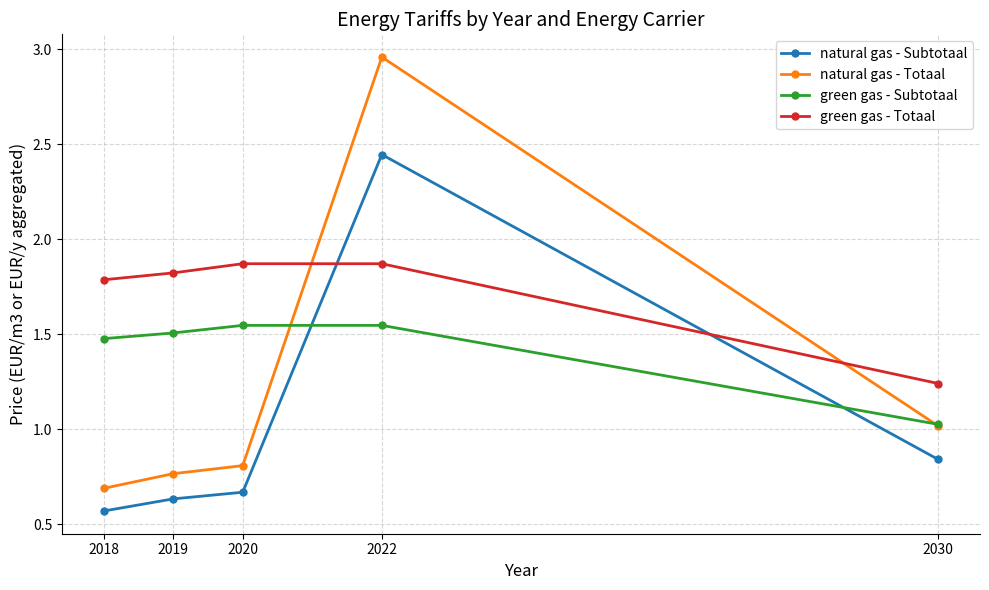

What value does the green gas - Subtotaal series have at 2030?

1.0